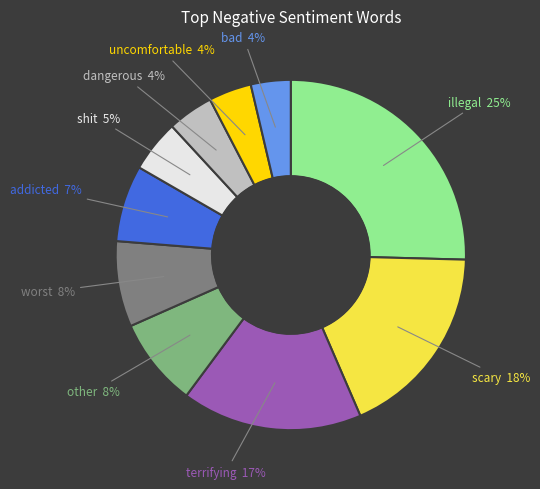

Is other the majority of the pie?

No